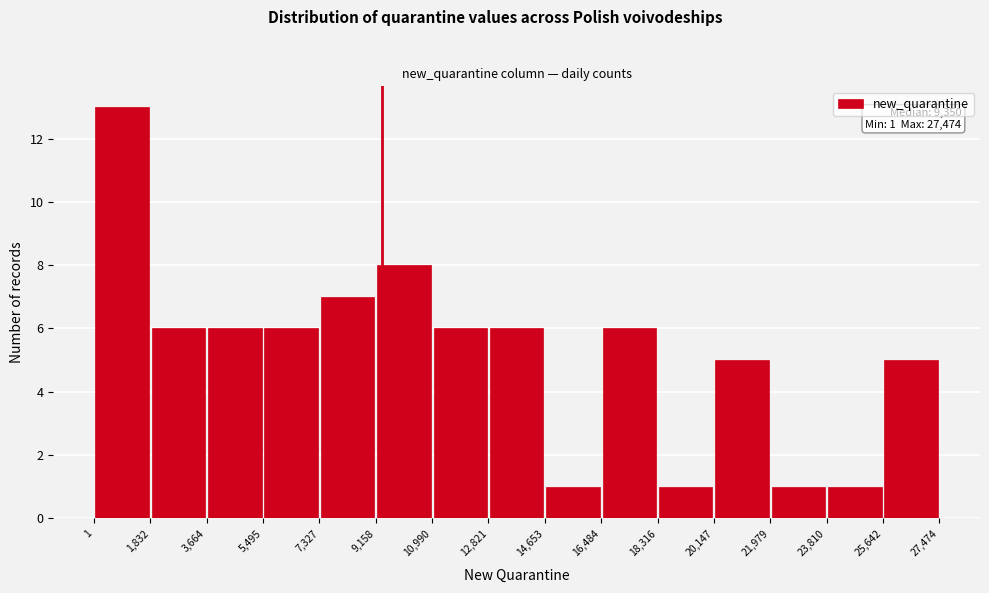

Over which range of the x-axis is the bar tallest?

1 to 1,832